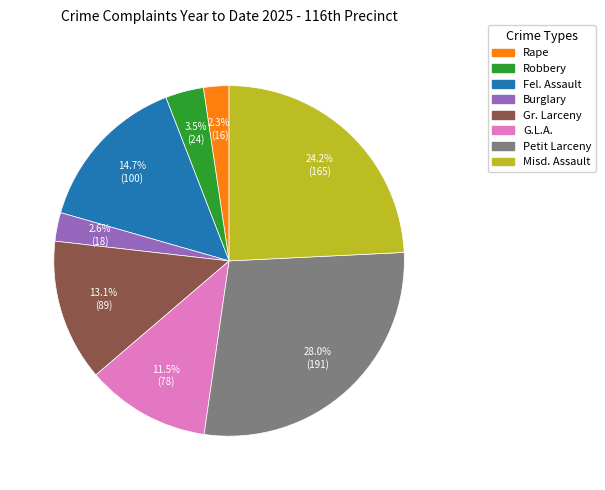

True or false: Robbery accounts for 15% of the total.

False